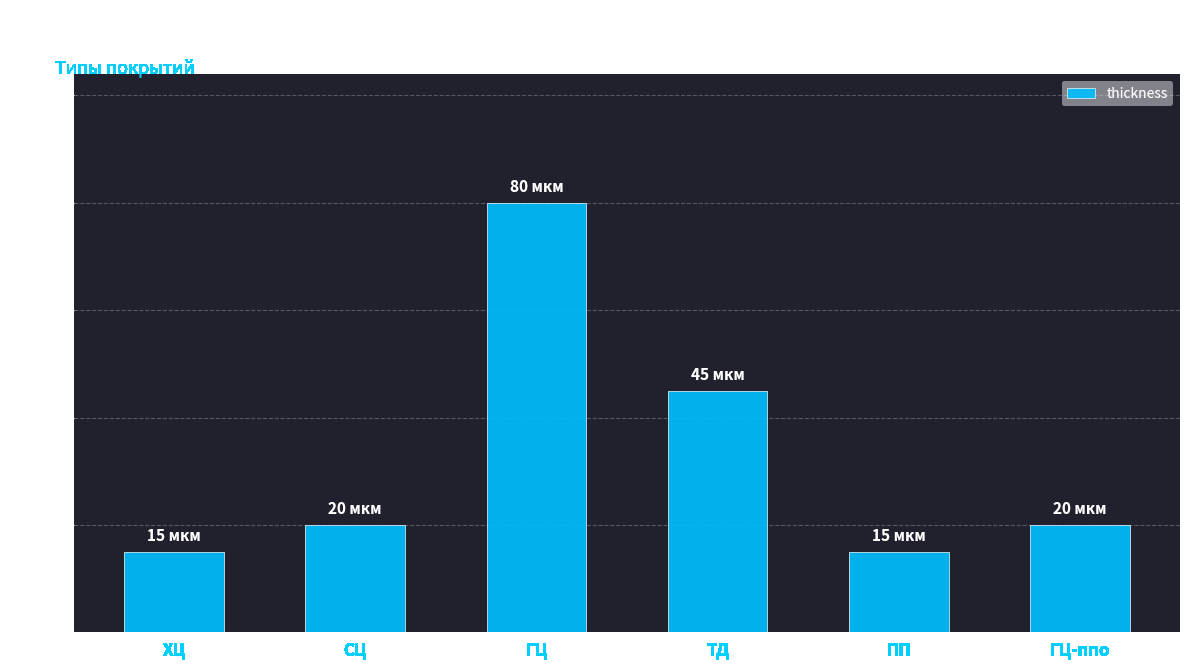

How many bars are there in total?

6